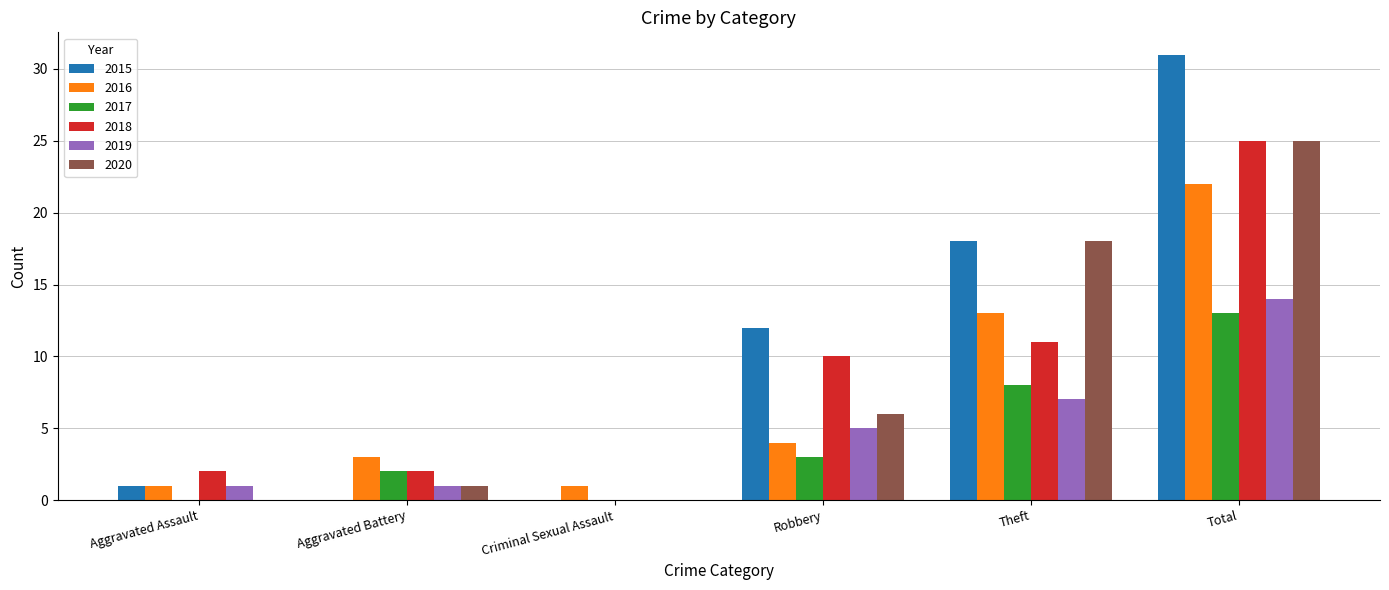

What are all the series names shown in the legend?

2015, 2016, 2017, 2018, 2019, 2020